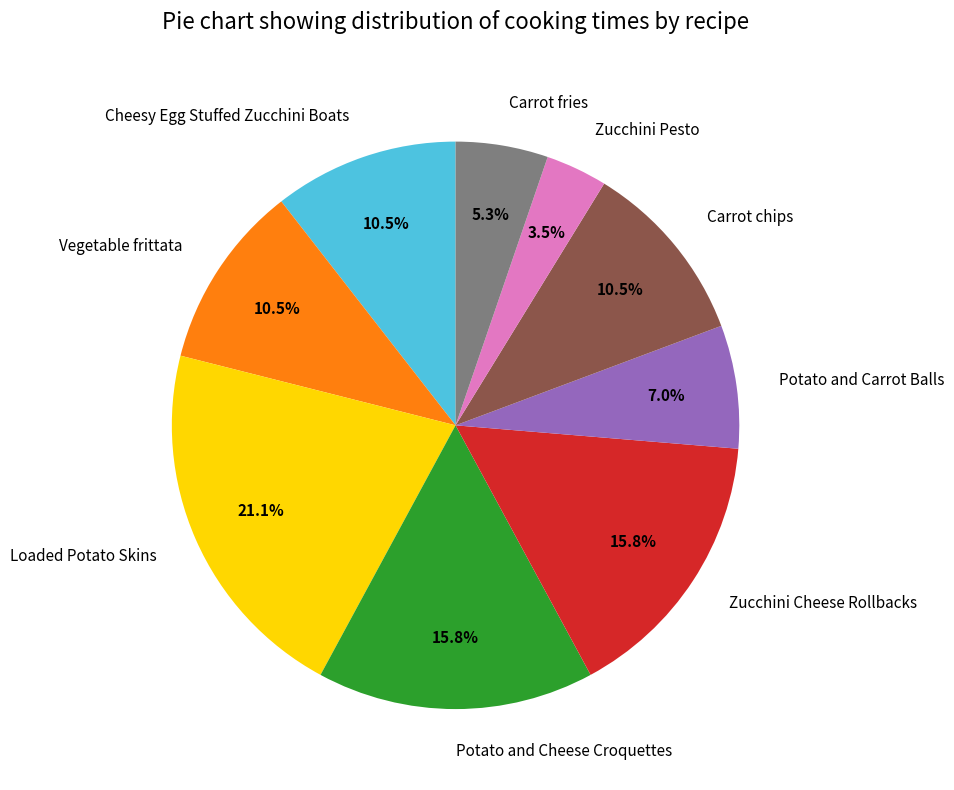

Is there a majority slice in this chart?

No